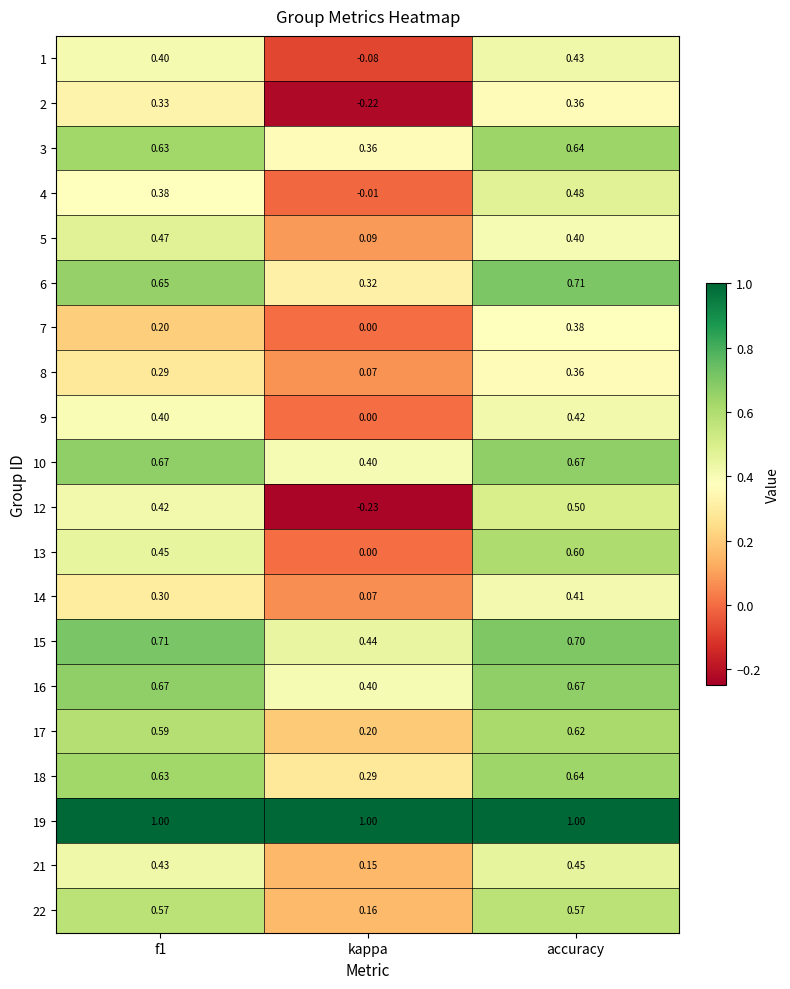

At which label does 16 reach its minimum?

kappa